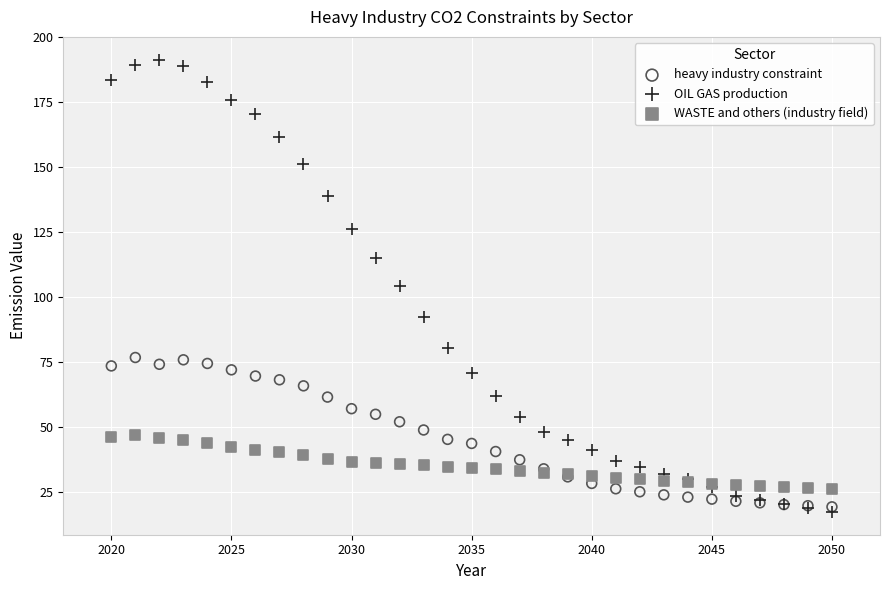

Which series contains the highest Y value?

OIL GAS production